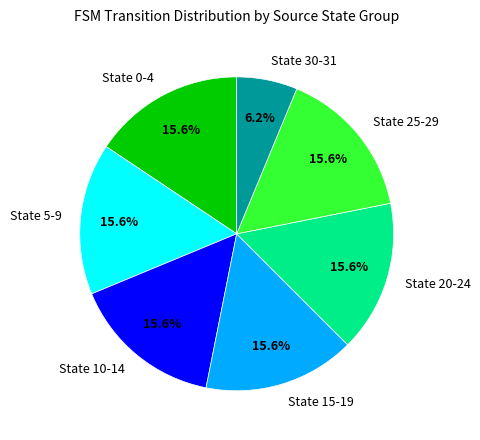

Is there a majority slice in this chart?

No